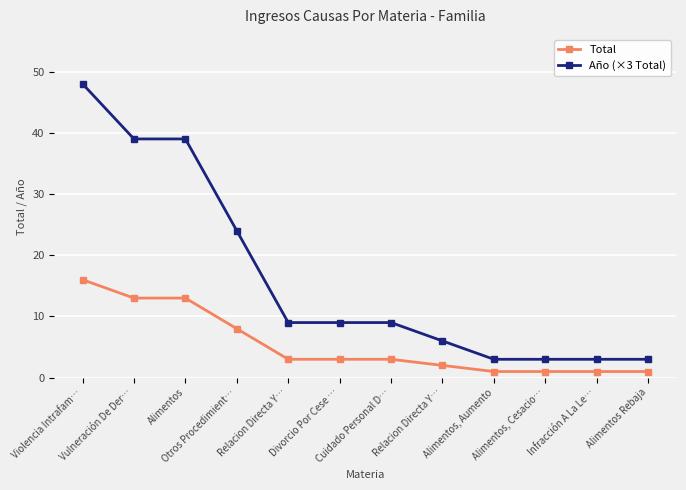

True or false: Año (×3 Total) has a value of 9 at Cuidado Personal D….

True